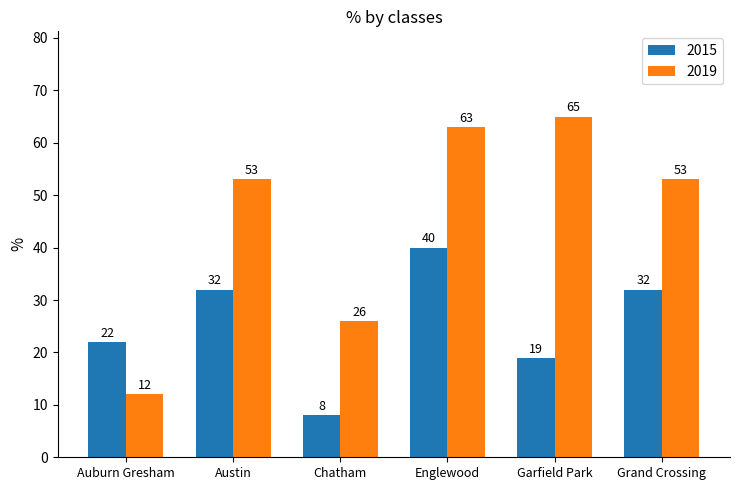

What is the label of the 6th bar from the right?

Auburn Gresham